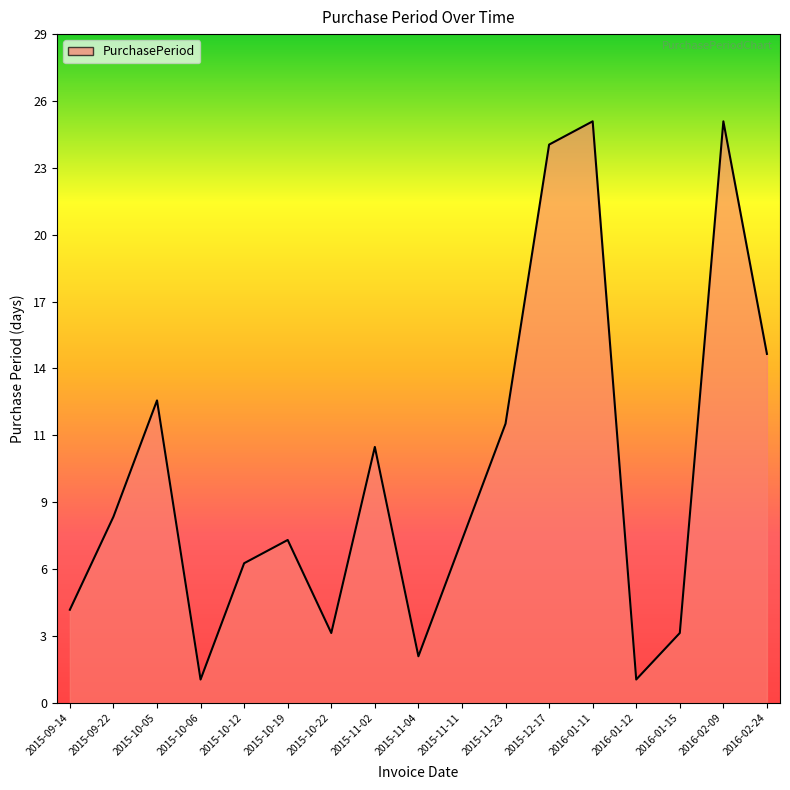

True or false: there are more than 1 points higher than both neighbors.

True